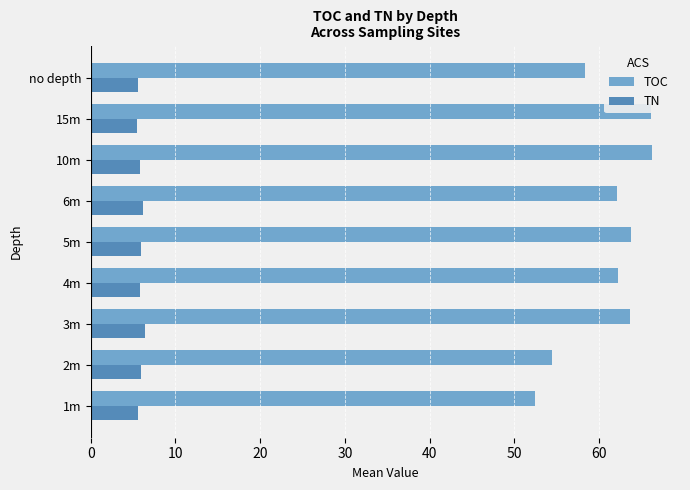

The value of TN at 2m is 5.9. True or false?

True